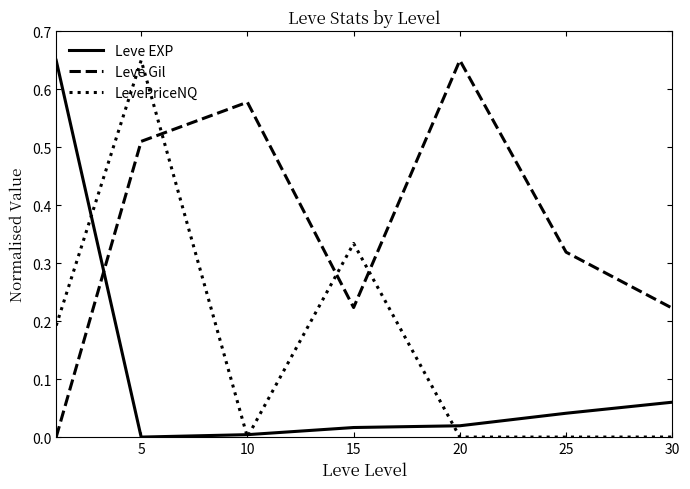

How many intersections are there between Leve Gil and Leve EXP?

1